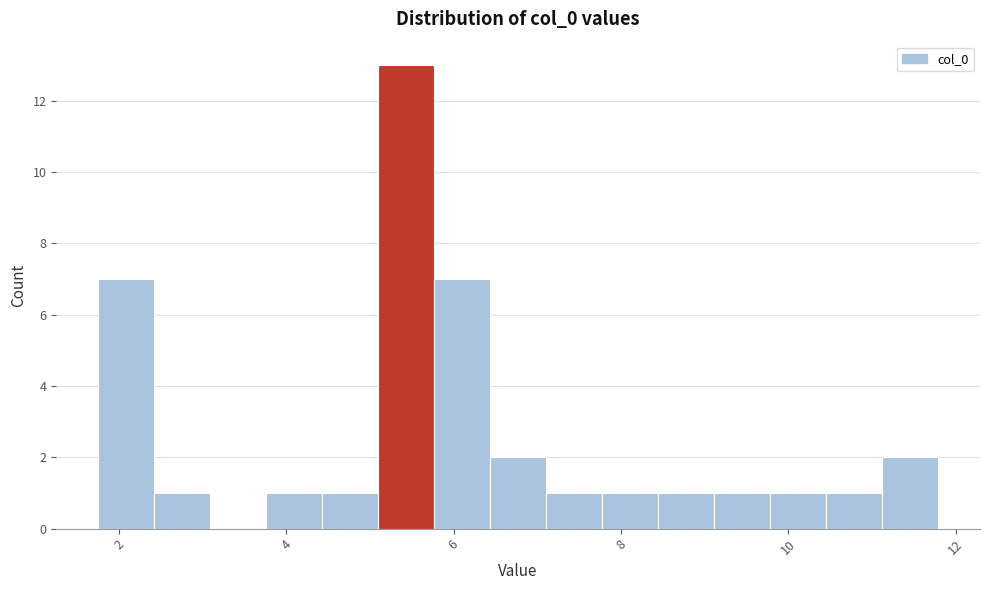

Read against the x-axis, roughly where is the centre of the tallest bar?

5.4